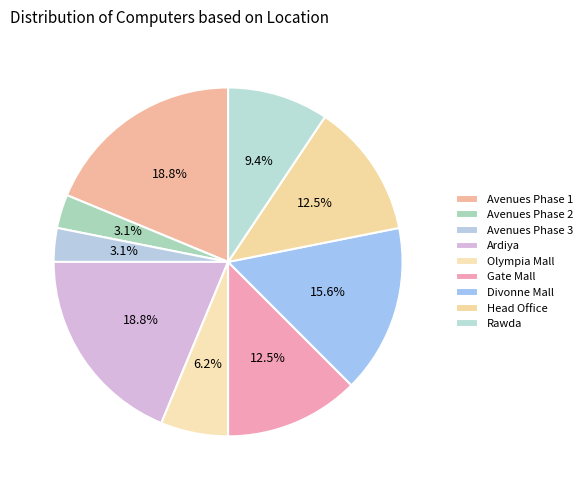

Does Head Office account for over 50% of the chart?

No